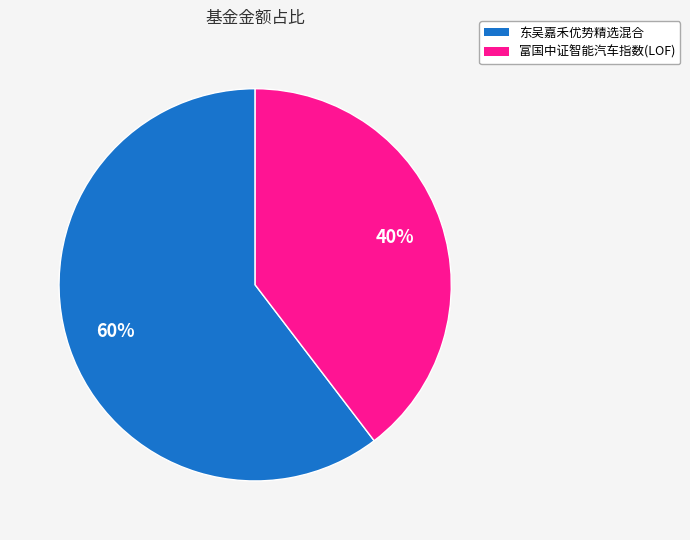

To the nearest percent, what is the combined percentage of 富国中证智能汽车指数(LOF) and 东吴嘉禾优势精选混合?

100%